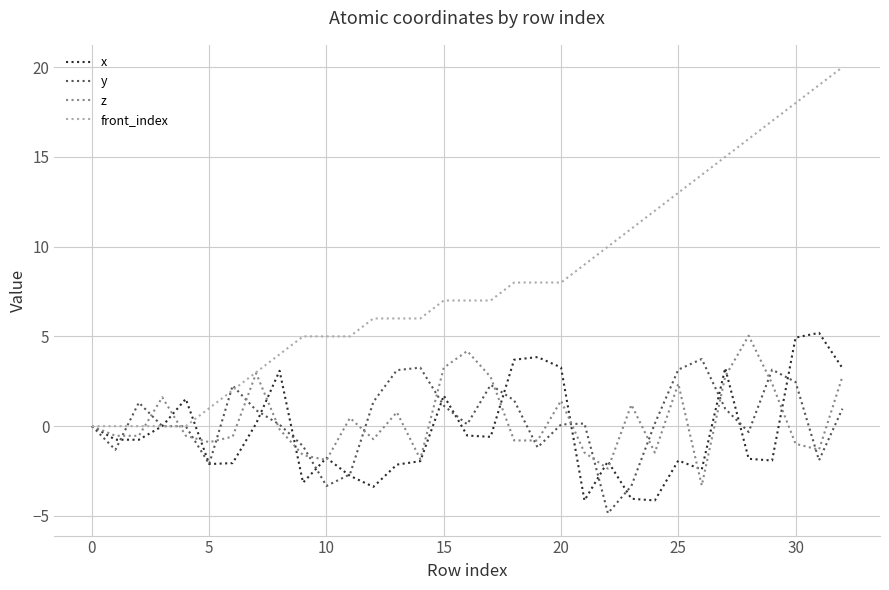

Which series has the largest total across all categories?

front_index